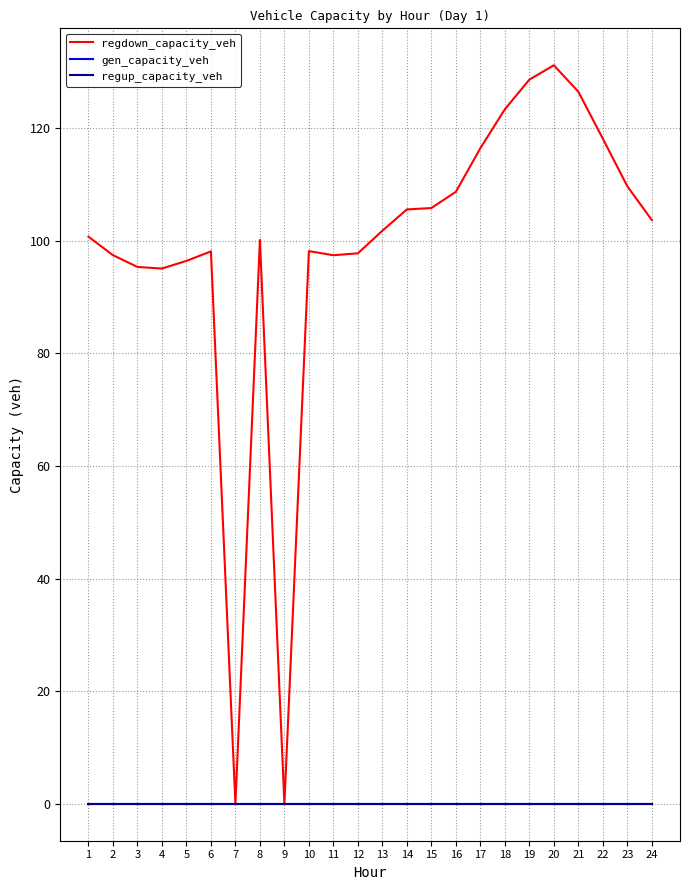

Is this an area chart (filled region under the line)?

No